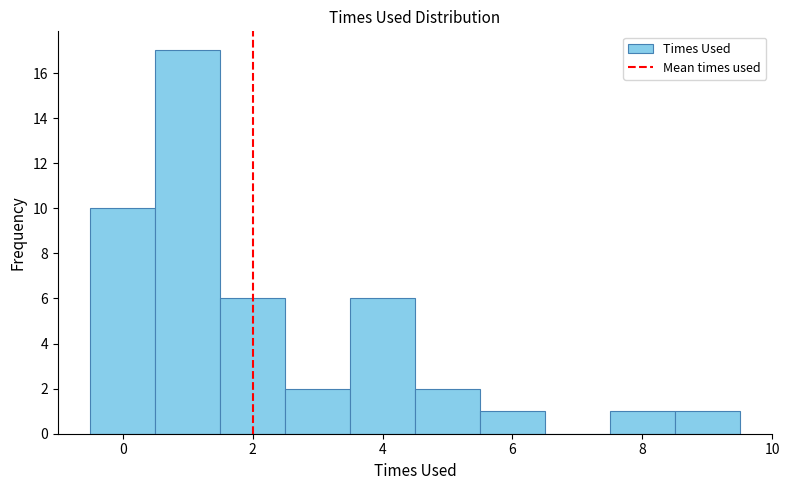

What is the height of the bar covering 2.5 to 3.5 on the x-axis? Neither the bar edges nor the heights are printed on the chart, so give them approximately, as read against the axes.

2